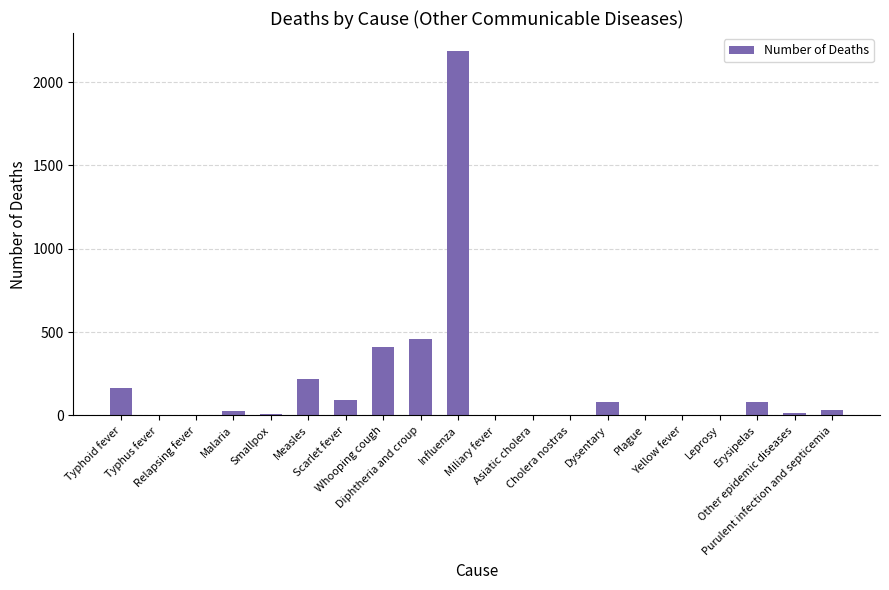

What is the difference between the values at Diphtheria and croup and Typhoid fever?

295